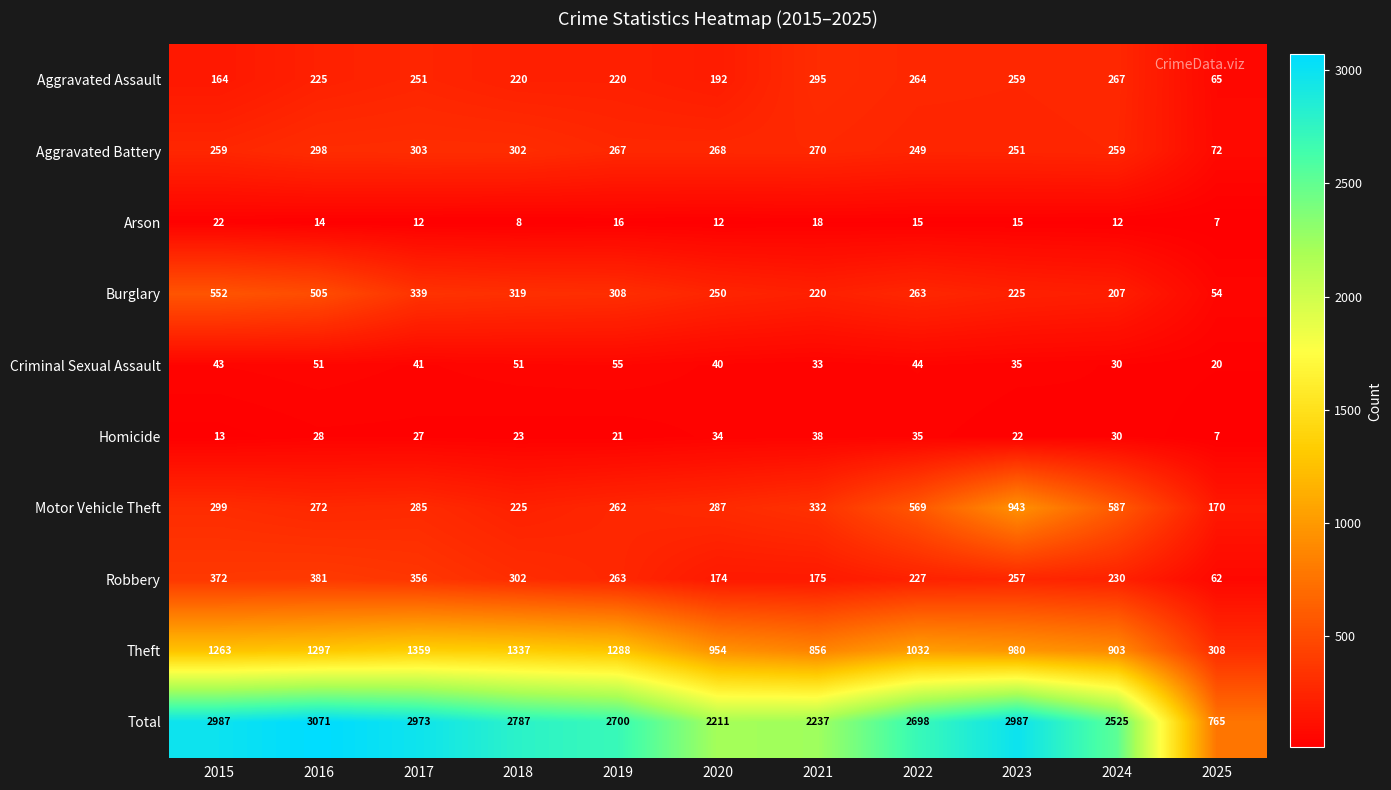

What is the lowest value of the Aggravated Assault series?

65